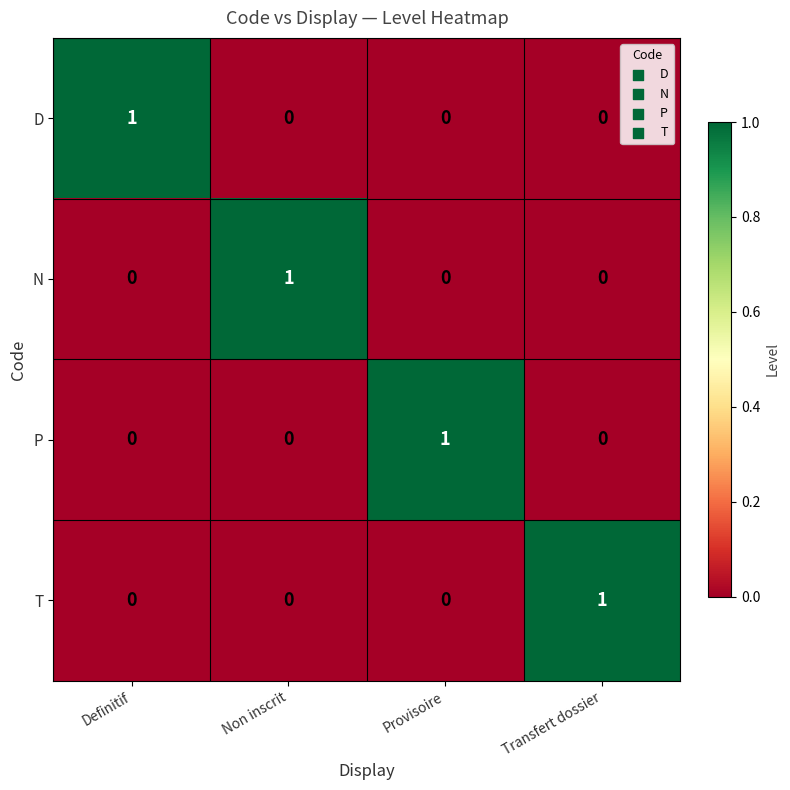

How many D values are between 0 and 1?

4